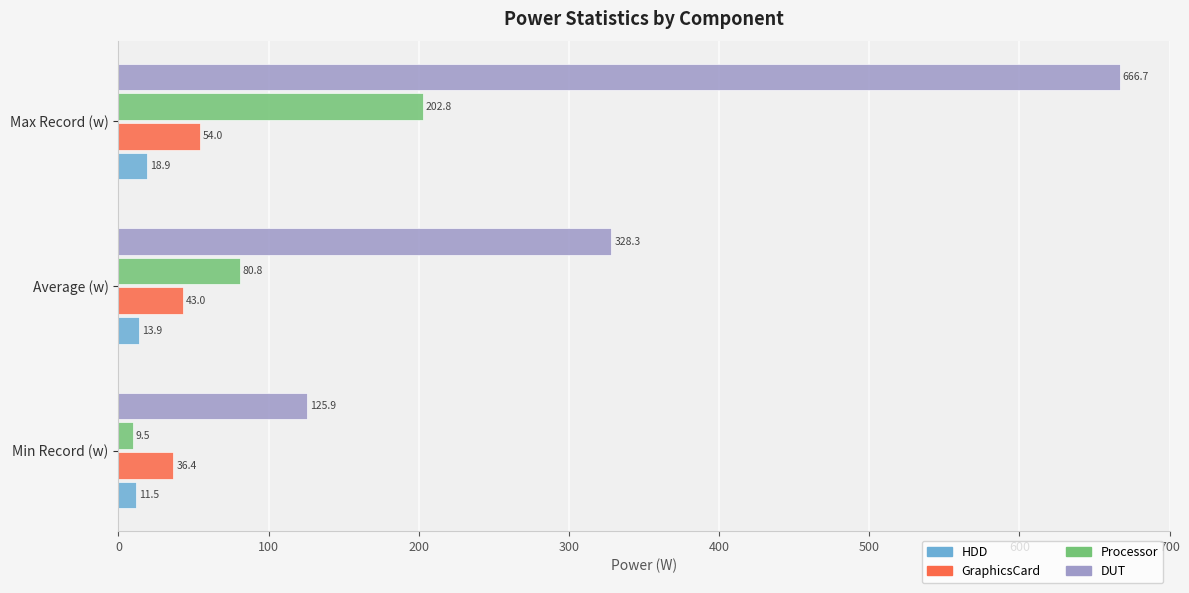

Which series has the widest spread of values?

DUT